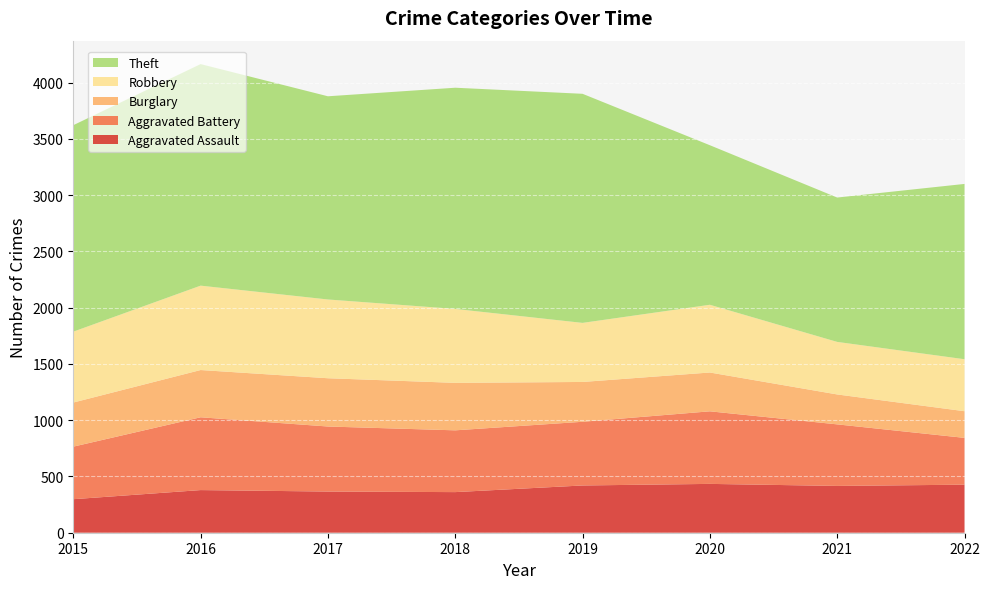

Reading right to left, what are all the values shown in this chart?

Aggravated Assault: 427	416	434	420	361	366	379	298
Aggravated Battery: 416	547	645	566	549	578	647	467
Burglary: 237	266	345	354	422	429	420	392
Robbery: 462	467	602	525	657	700	750	630
Theft: 1558	1283	1418	2036	1966	1806	1969	1835